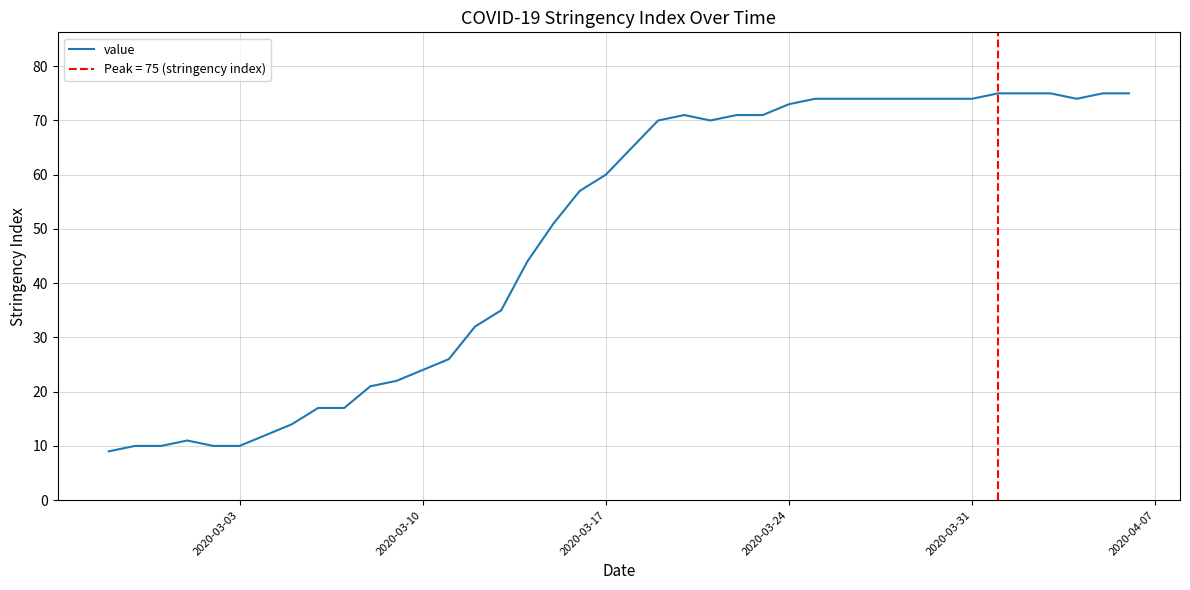

True or false: value has a value of 74 at 2020-03-31.

True